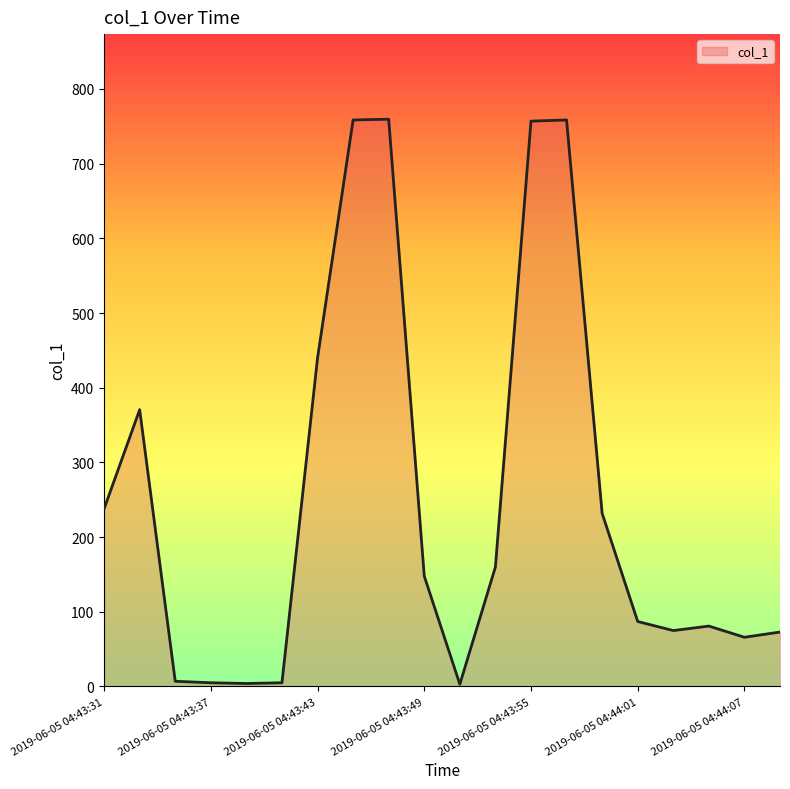

How many lines are shown in the chart?

1